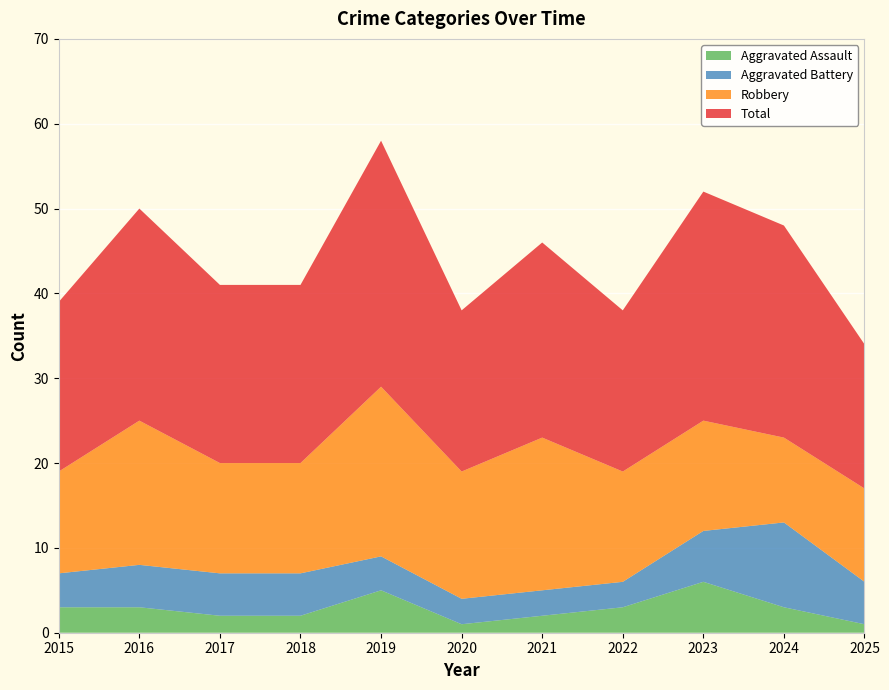

Reading left to right, transcribe all the data shown in this chart.

Aggravated Assault: 2015=3	2016=3	2017=2	2018=2	2019=5	2020=1	2021=2	2022=3	2023=6	2024=3	2025=1
Aggravated Battery: 2015=4	2016=5	2017=5	2018=5	2019=4	2020=3	2021=3	2022=3	2023=6	2024=10	2025=5
Robbery: 2015=12	2016=17	2017=13	2018=13	2019=20	2020=15	2021=18	2022=13	2023=13	2024=10	2025=11
Total: 2015=20	2016=25	2017=21	2018=21	2019=29	2020=19	2021=23	2022=19	2023=27	2024=25	2025=17